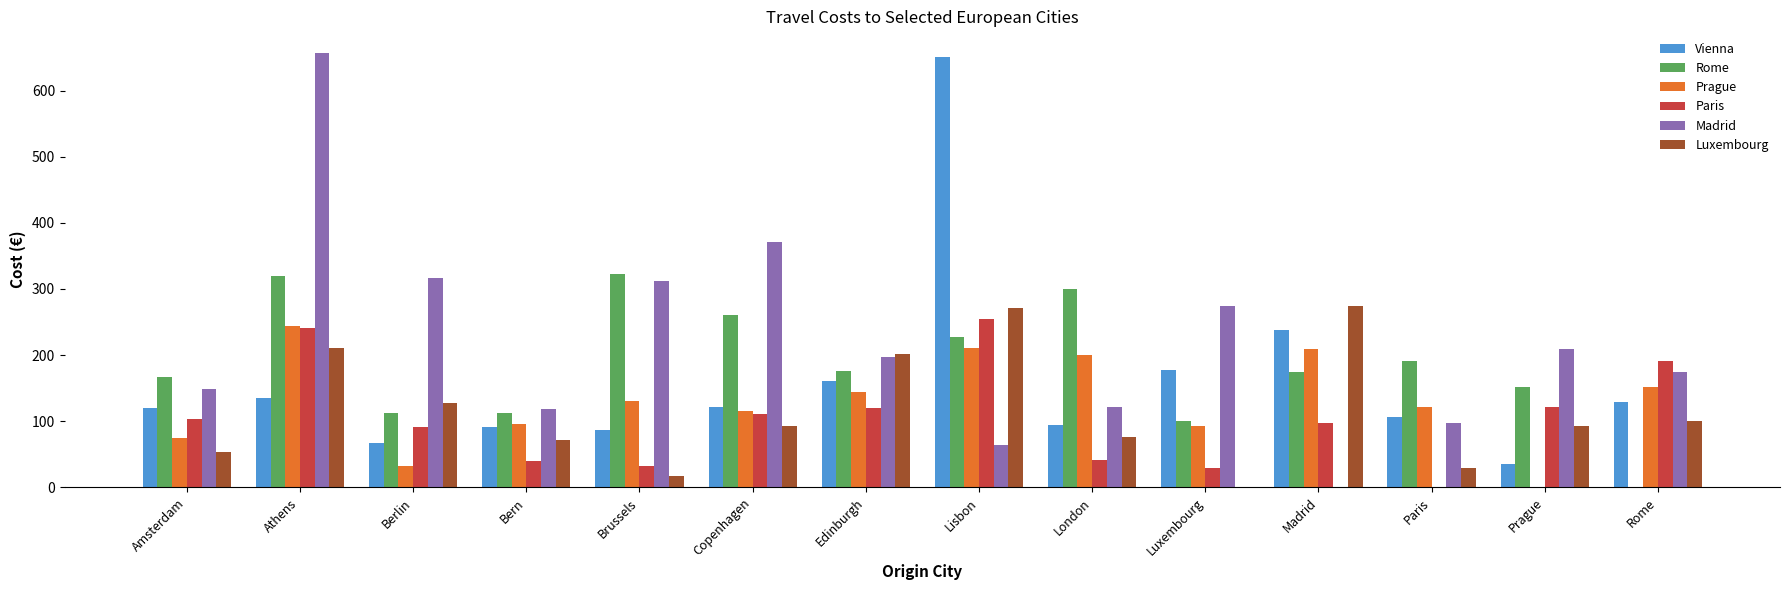

What is the approximate value of Prague at Madrid?

209.7